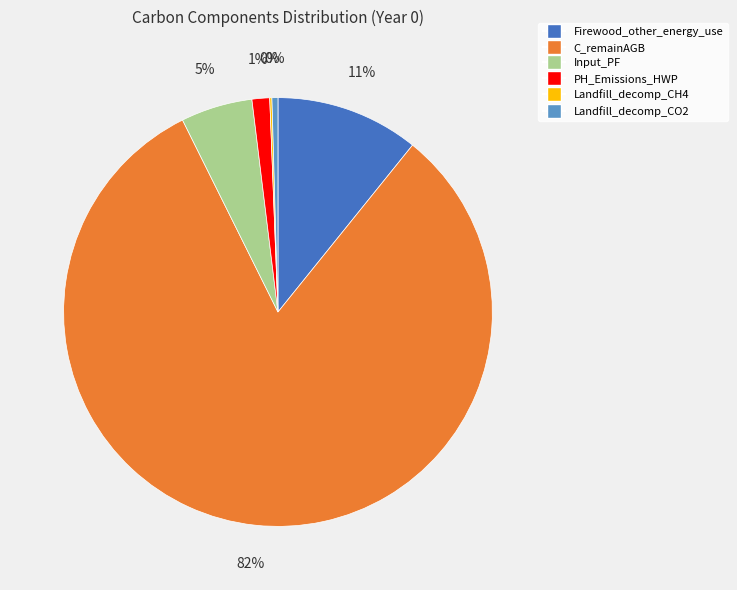

To the nearest percent, what percentage of the pie is Input_PF?

5%